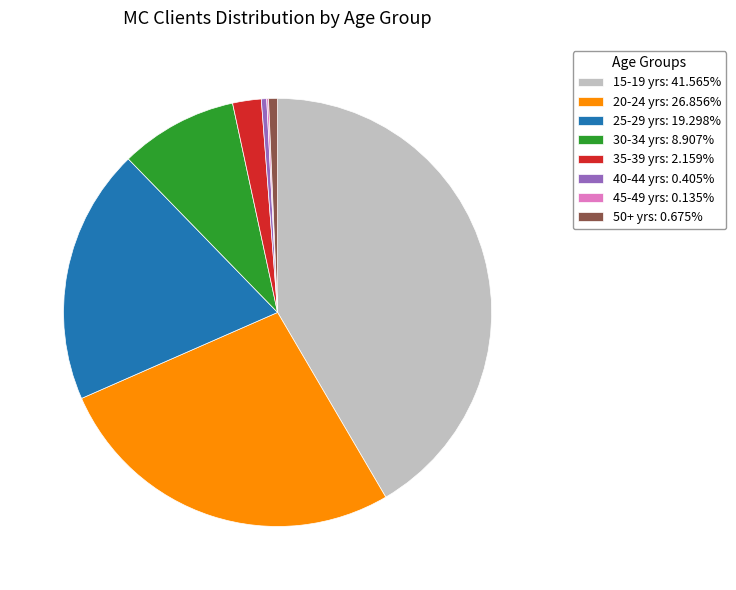

Do 35-39 yrs: 2.159% and 50+ yrs: 0.675% together represent more than half of the pie?

No